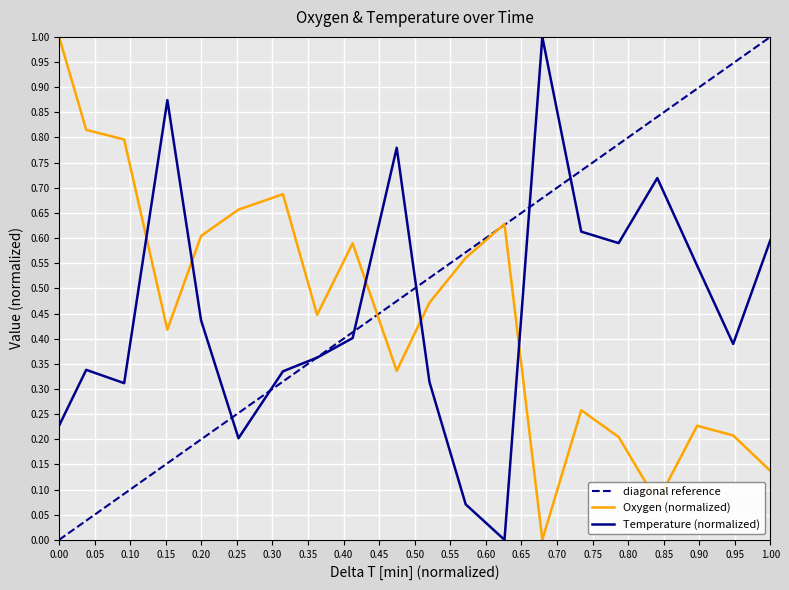

Which series has the largest total across all categories?

Oxygen